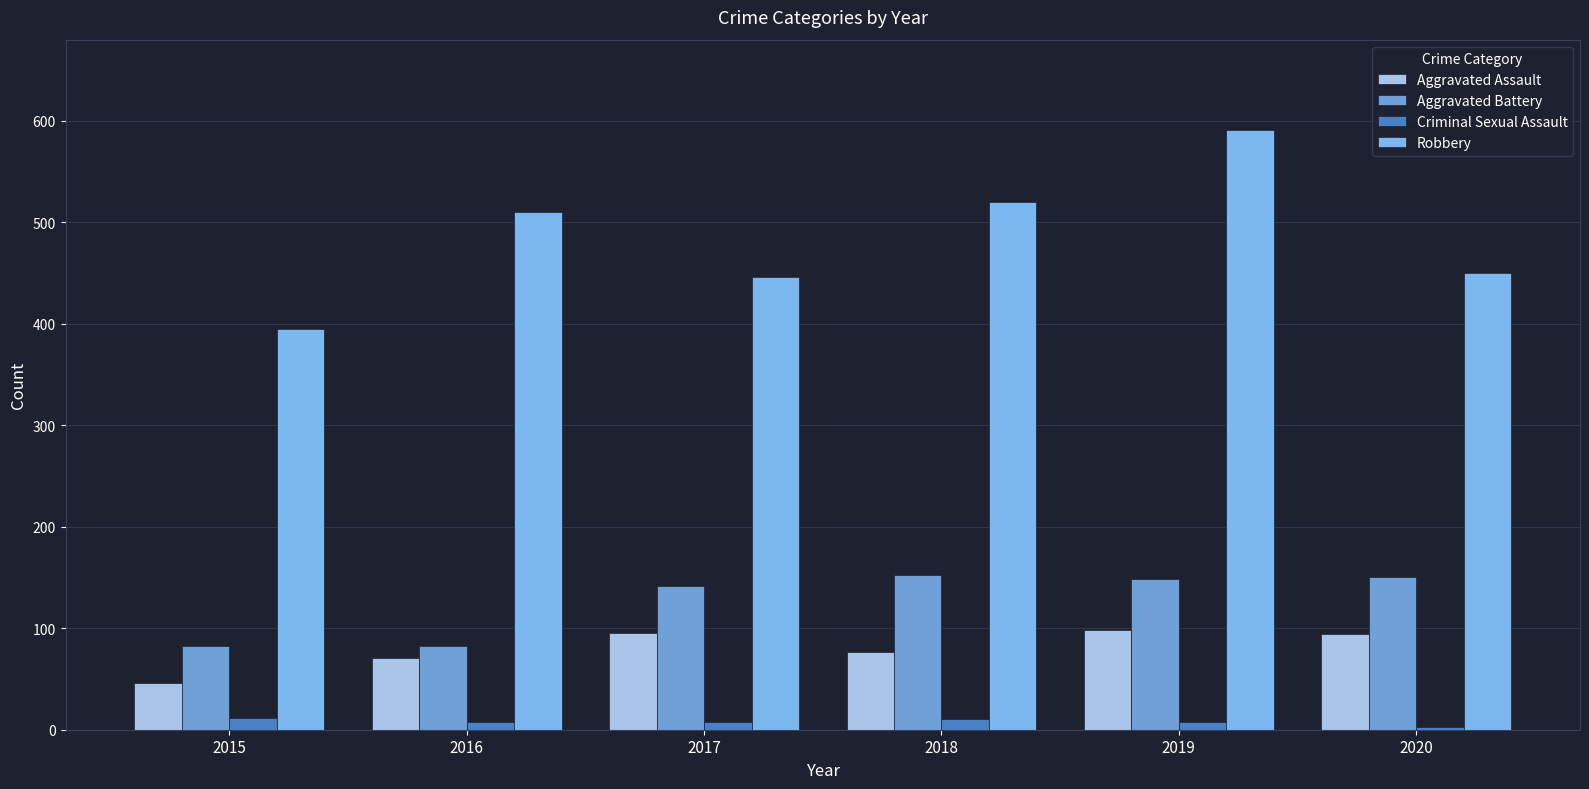

Which label corresponds to the largest value in the chart?

2019